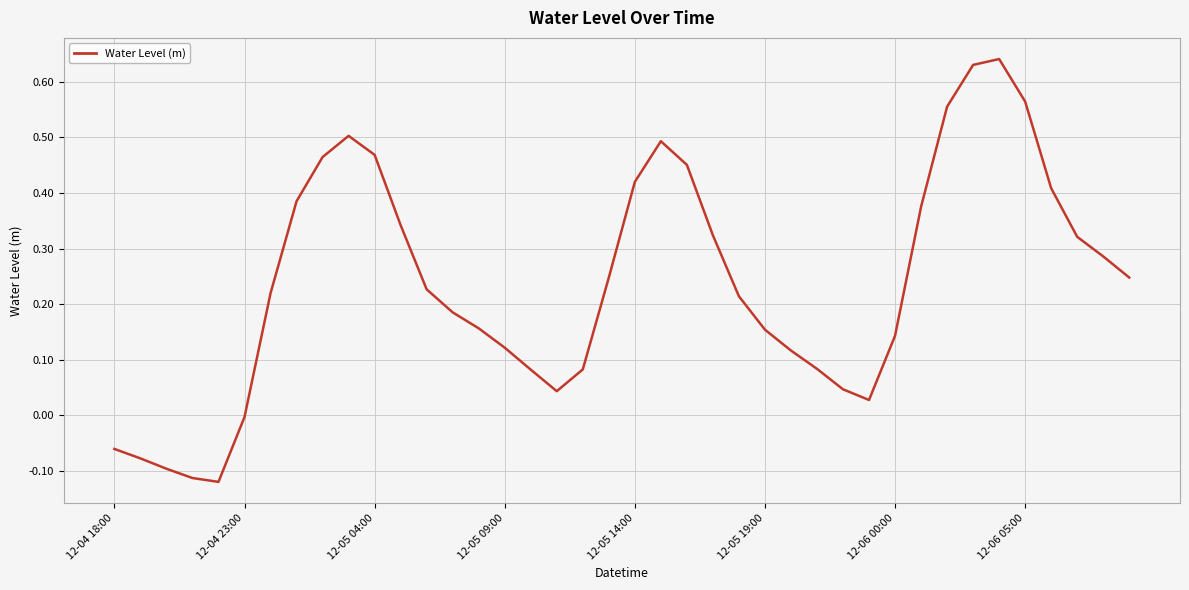

Is it true that the value at 12-04 18:00 is -0.0?

False